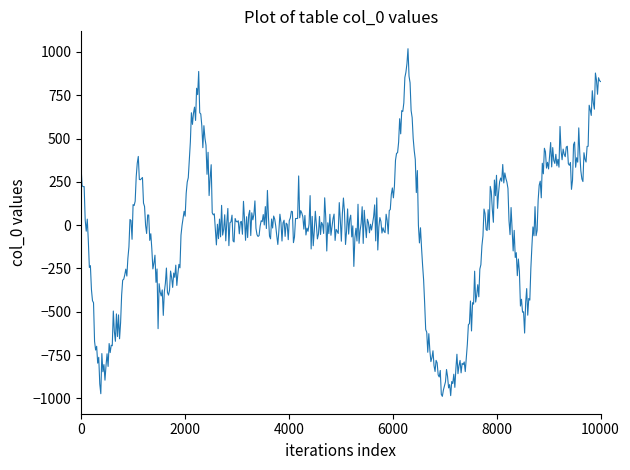

What is the minimum value shown in the chart?

-988.1